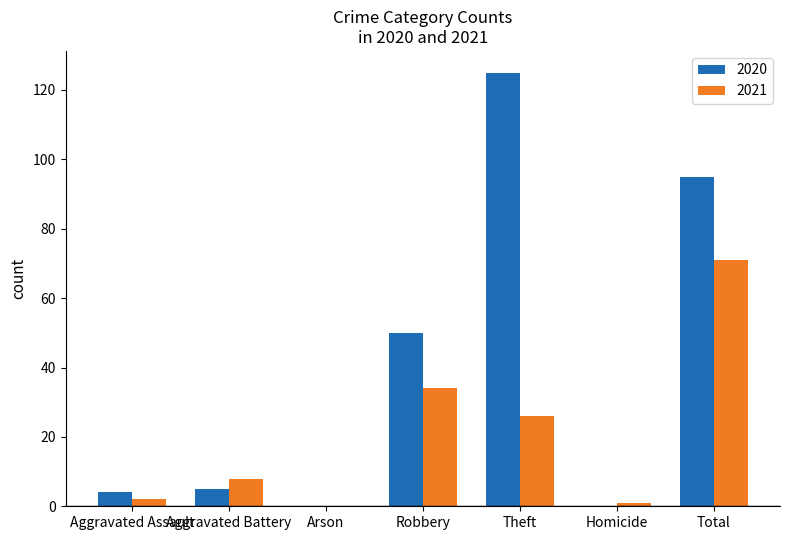

What is the total value across all series at Aggravated Assault?

6